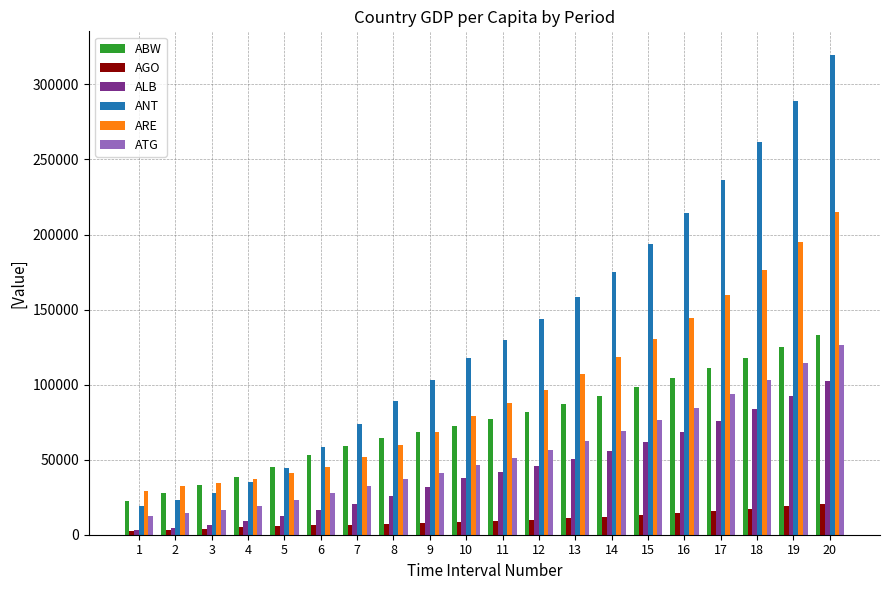

What are all the series names shown in the legend?

ABW, AGO, ALB, ANT, ARE, ATG